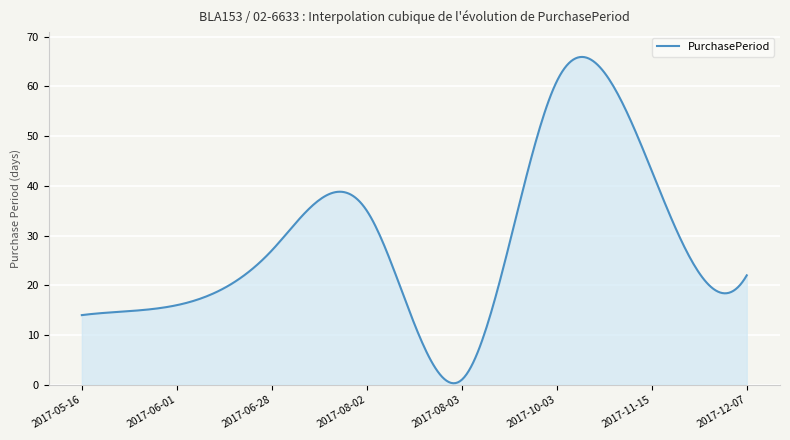

What is the difference between the maximum and minimum values?

65.6